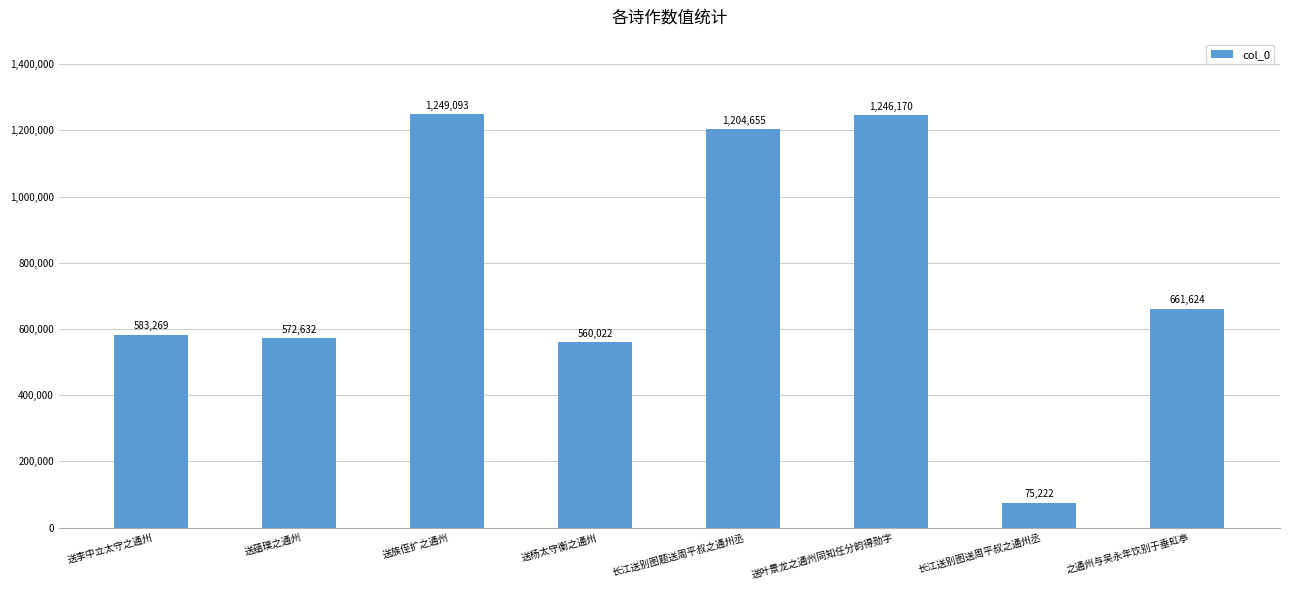

What is the change in value from 送李中立太守之通州 to 送杨太守衡之通州?

-23247